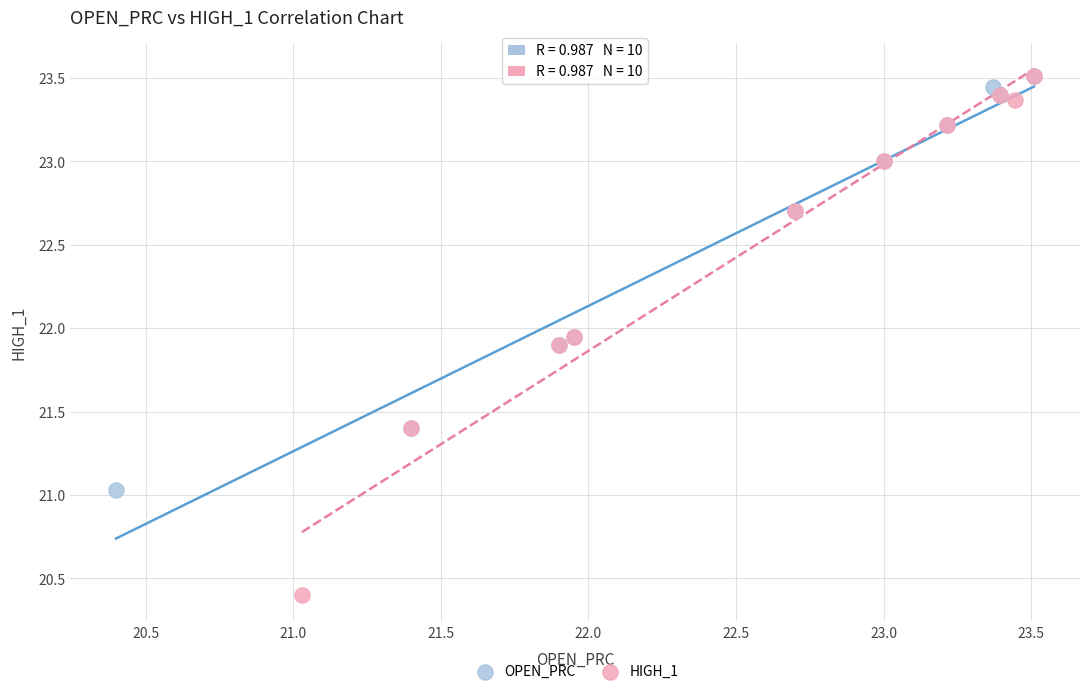

Which series reaches the minimum Y coordinate?

HIGH_1